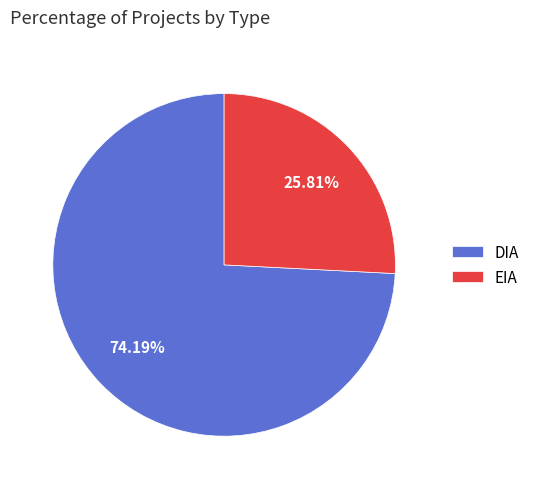

Which category accounts for the majority?

DIA